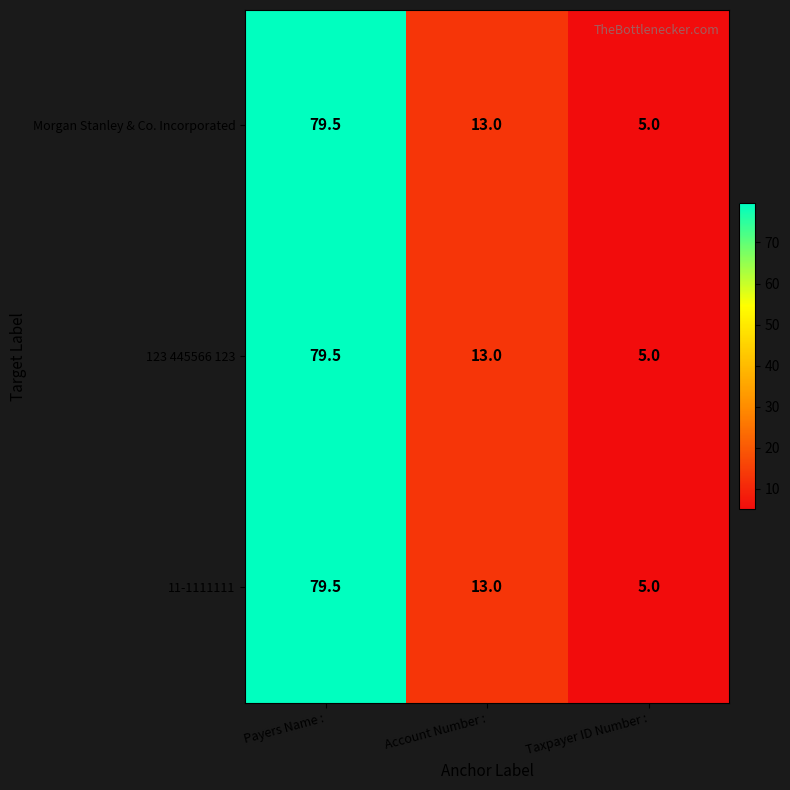

At which label is Morgan Stanley & Co. Incorporated closest to 42?

Account Number :